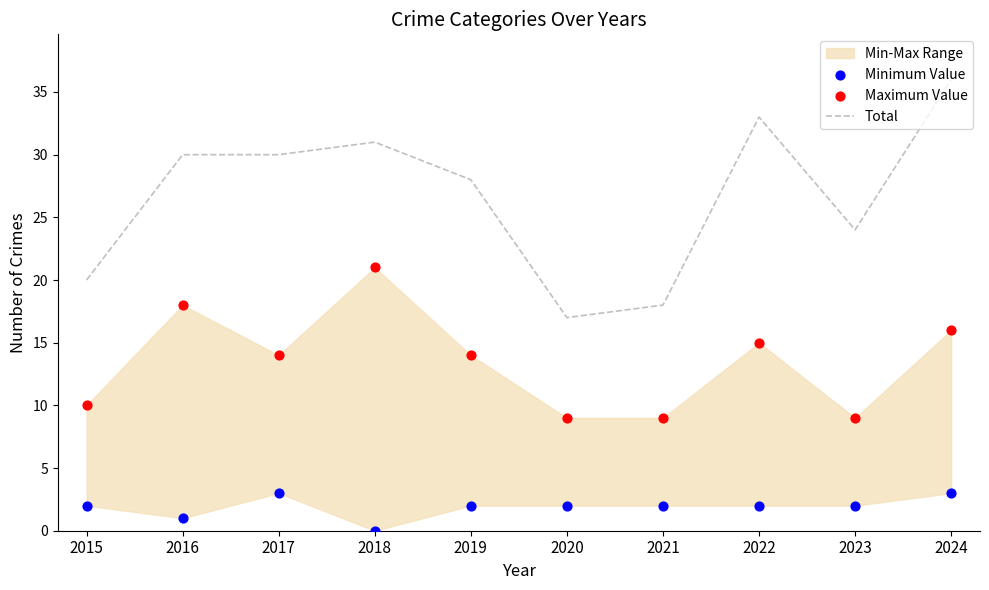

What is the total value across all series at 2015?

32